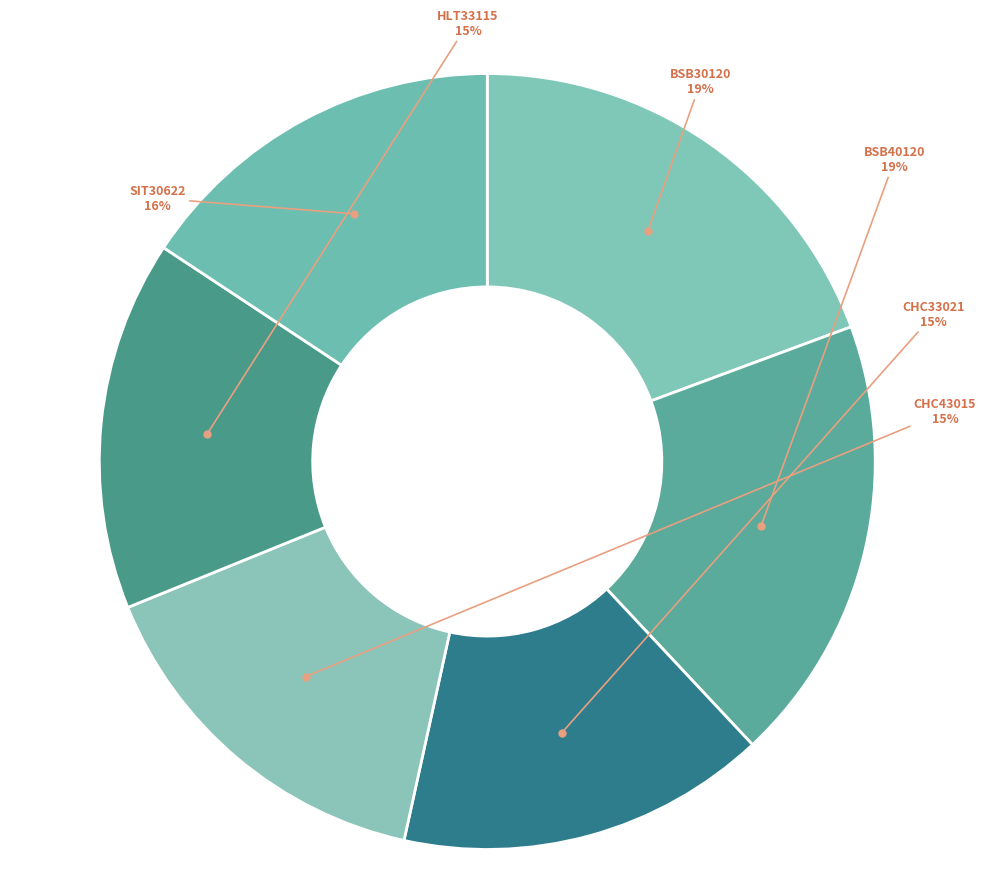

To the nearest percent, what is the difference between the largest and smallest slice percentages?

4%